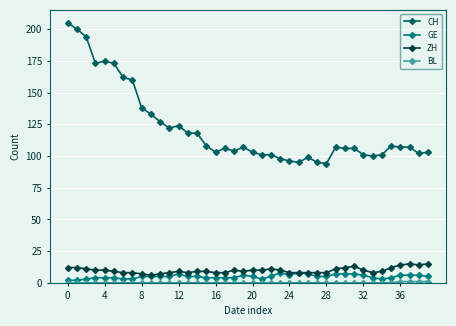

What is the value of the ZH point at the 27th from the left?

8